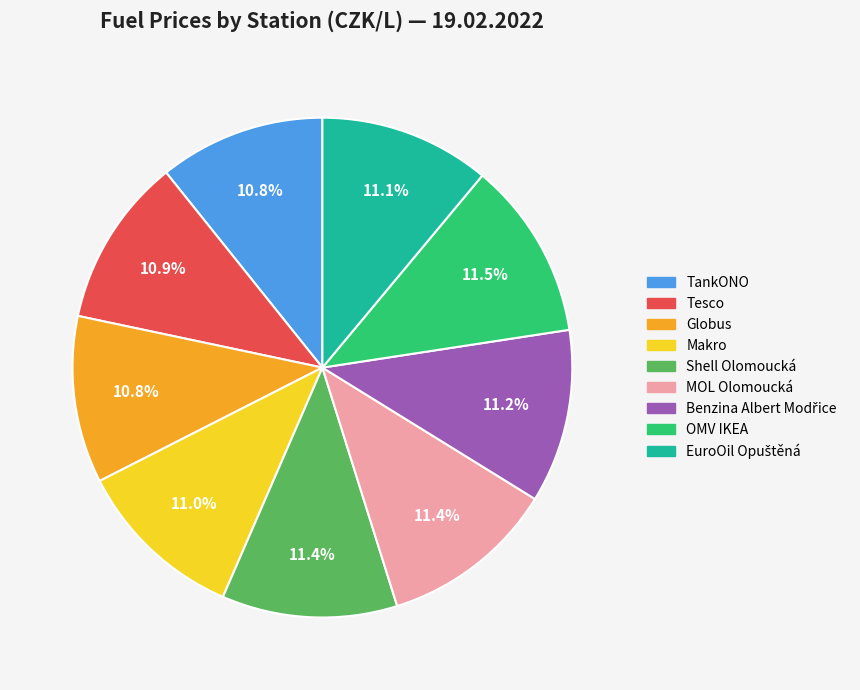

To the nearest percent, what percentage of the pie is Makro?

11%